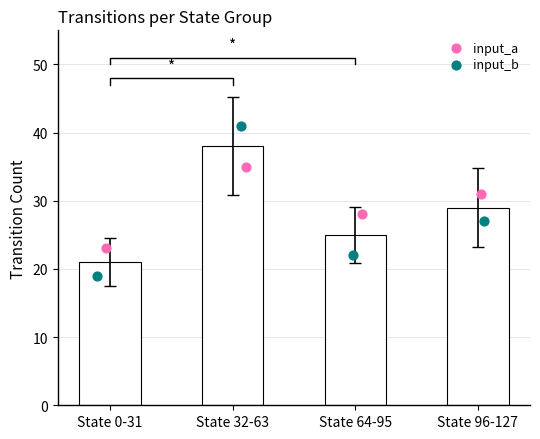

Between State 0-31 and State 32-63, which is larger?

State 32-63